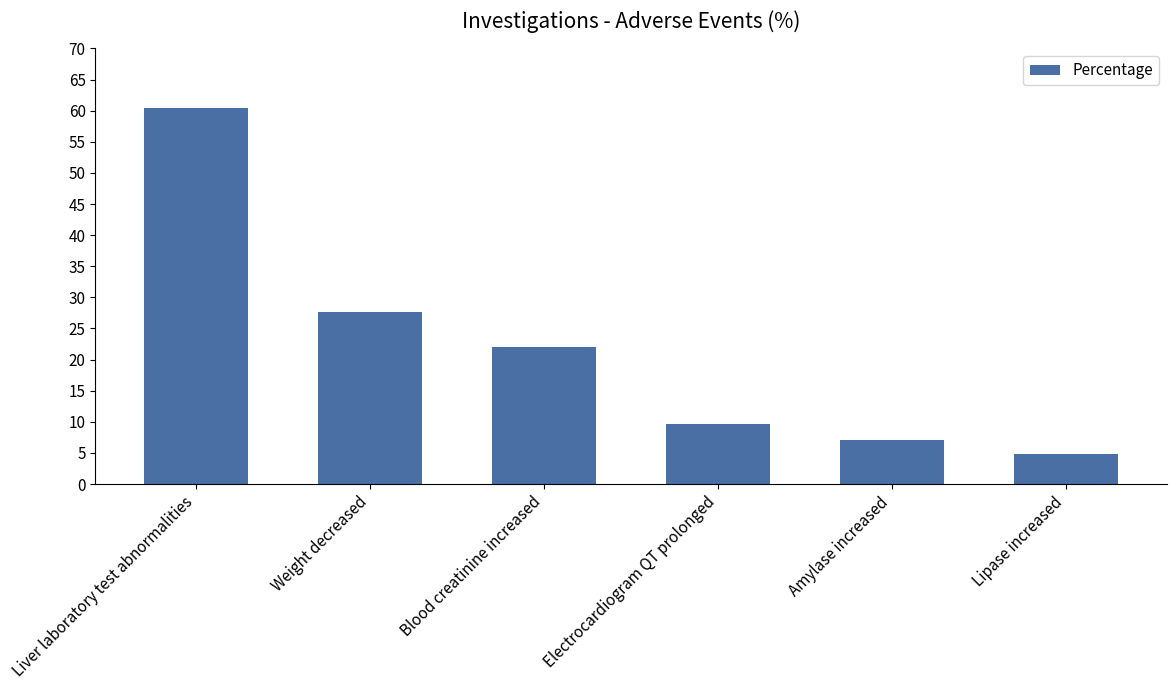

What is the value of the 5th bar from the left?

7.0